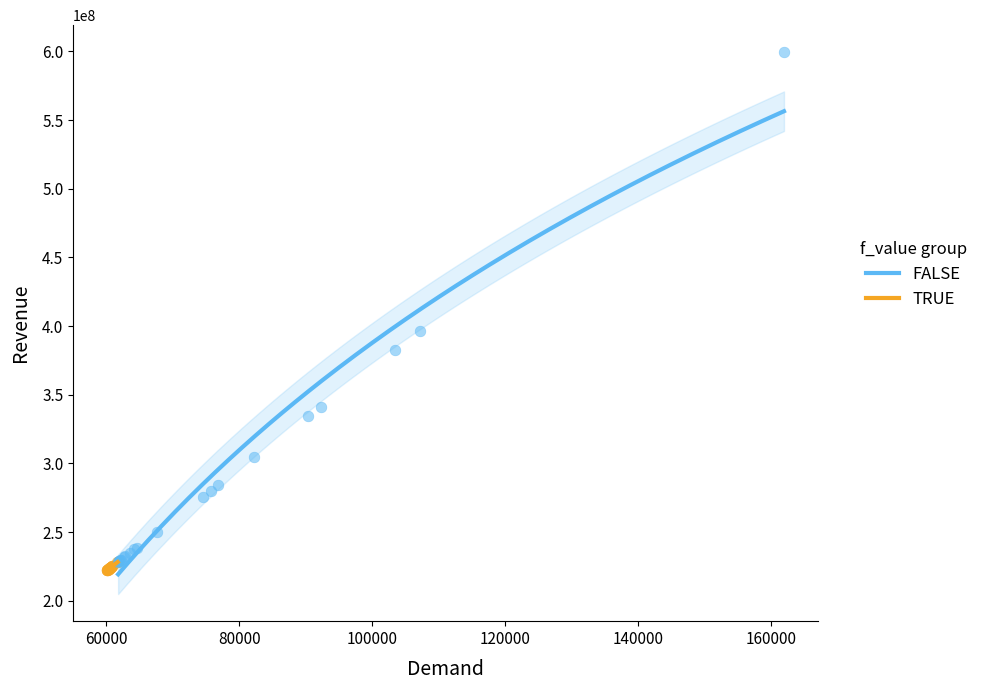

Which series reaches the minimum Y coordinate?

TRUE